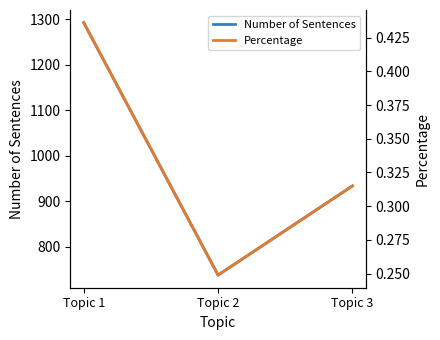

List the series in order of their peak value, lowest first.

Percentage, Number of Sentences